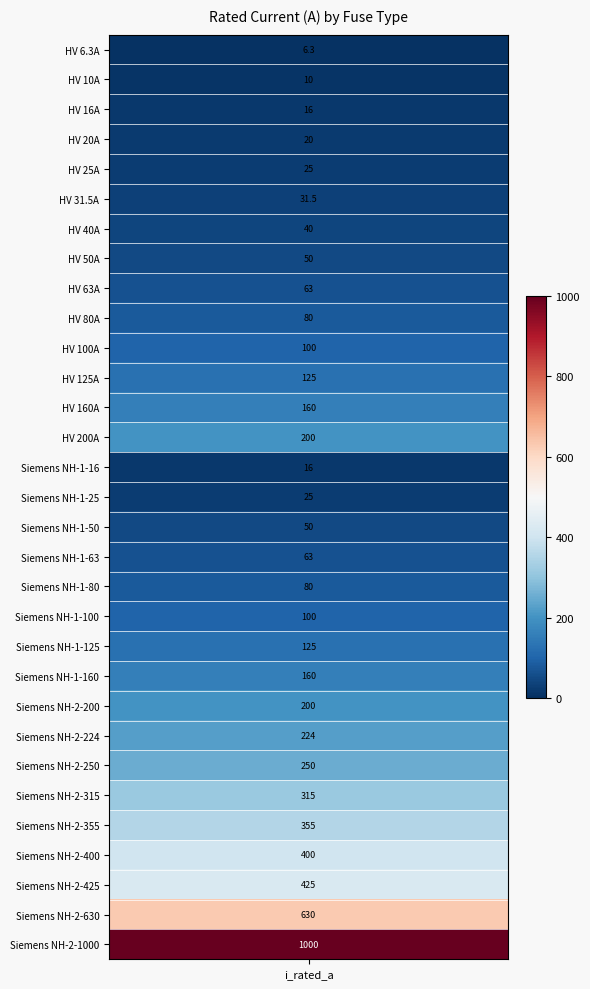

Reading left to right, transcribe all the data shown in this chart.

i_rated=6.3	1=10.0	2=16.0	3=20.0	4=25.0	5=31.5	6=40.0	7=50.0	8=63.0	9=80.0	10=100.0	11=125.0	12=160.0	13=200.0	14=16.0	15=25.0	16=50.0	17=63.0	18=80.0	19=100.0	20=125.0	21=160.0	22=200.0	23=224.0	24=250.0	25=315.0	26=355.0	27=400.0	28=425.0	29=630.0	30=1000.0